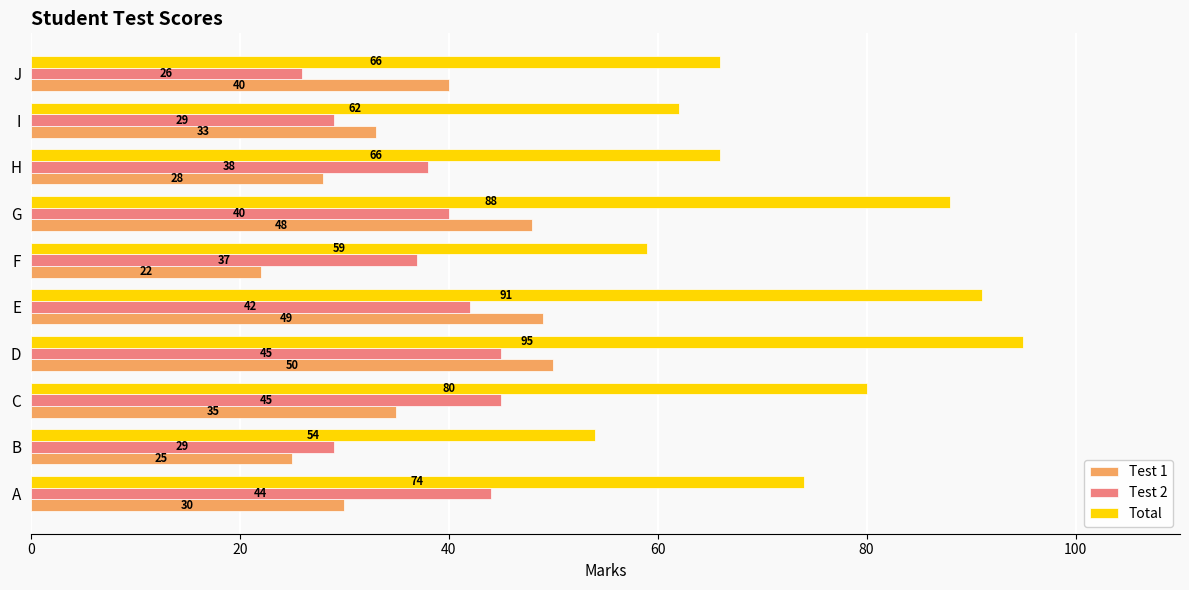

At how many categories does at least one series exceed 26?

10